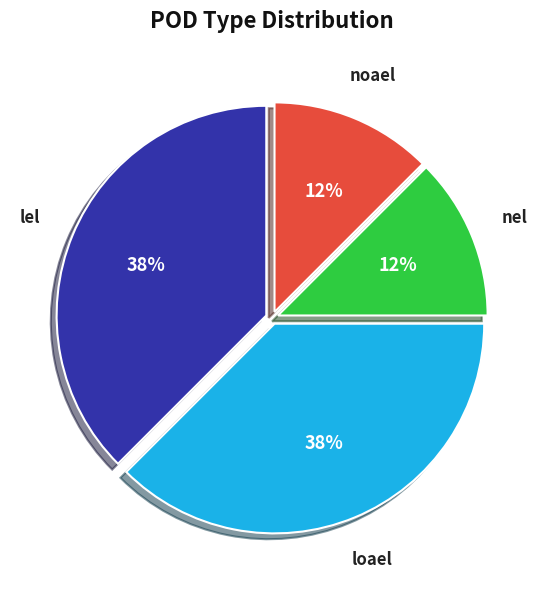

Is the sum of loael and lel greater than half?

Yes